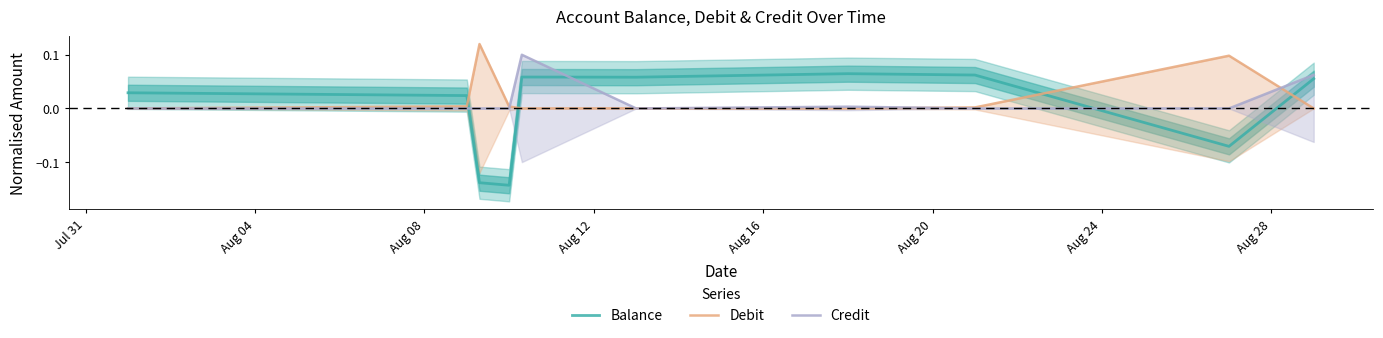

What position from the left is Aug 08?

3